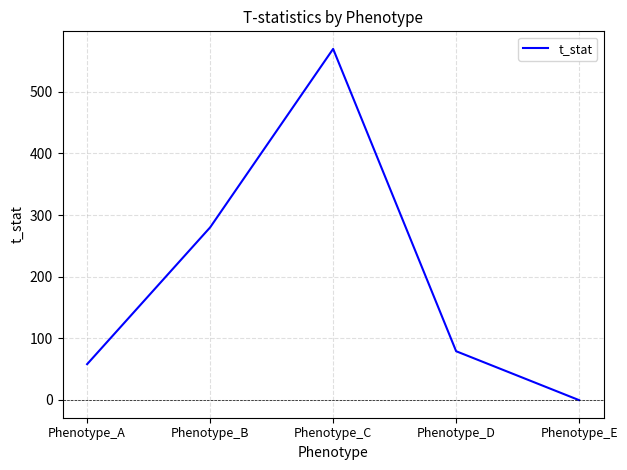

Reading left to right, list all the values displayed in this chart.

Phenotype_A=58.0	Phenotype_B=280.0	Phenotype_C=569.7	Phenotype_D=79.0	Phenotype_E=-0.4